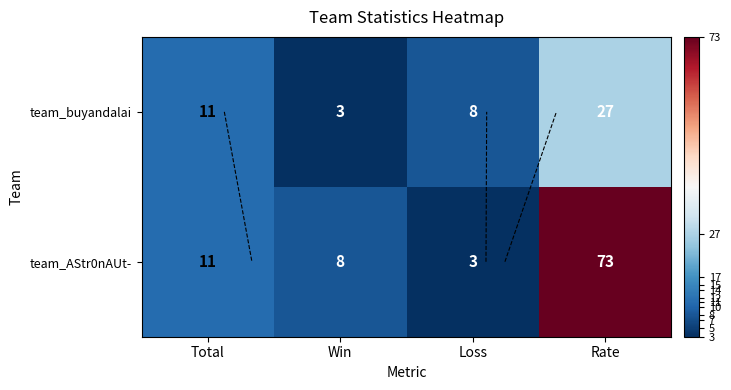

What is the total value across all series at Total?

22